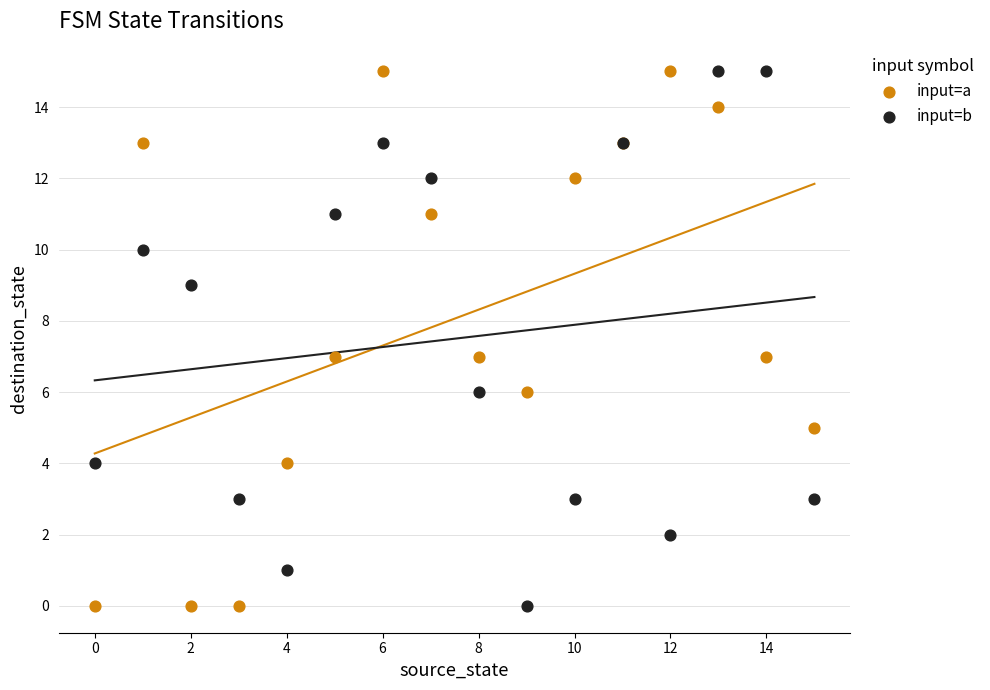

What are all the series names shown in the legend?

input=a, input=b